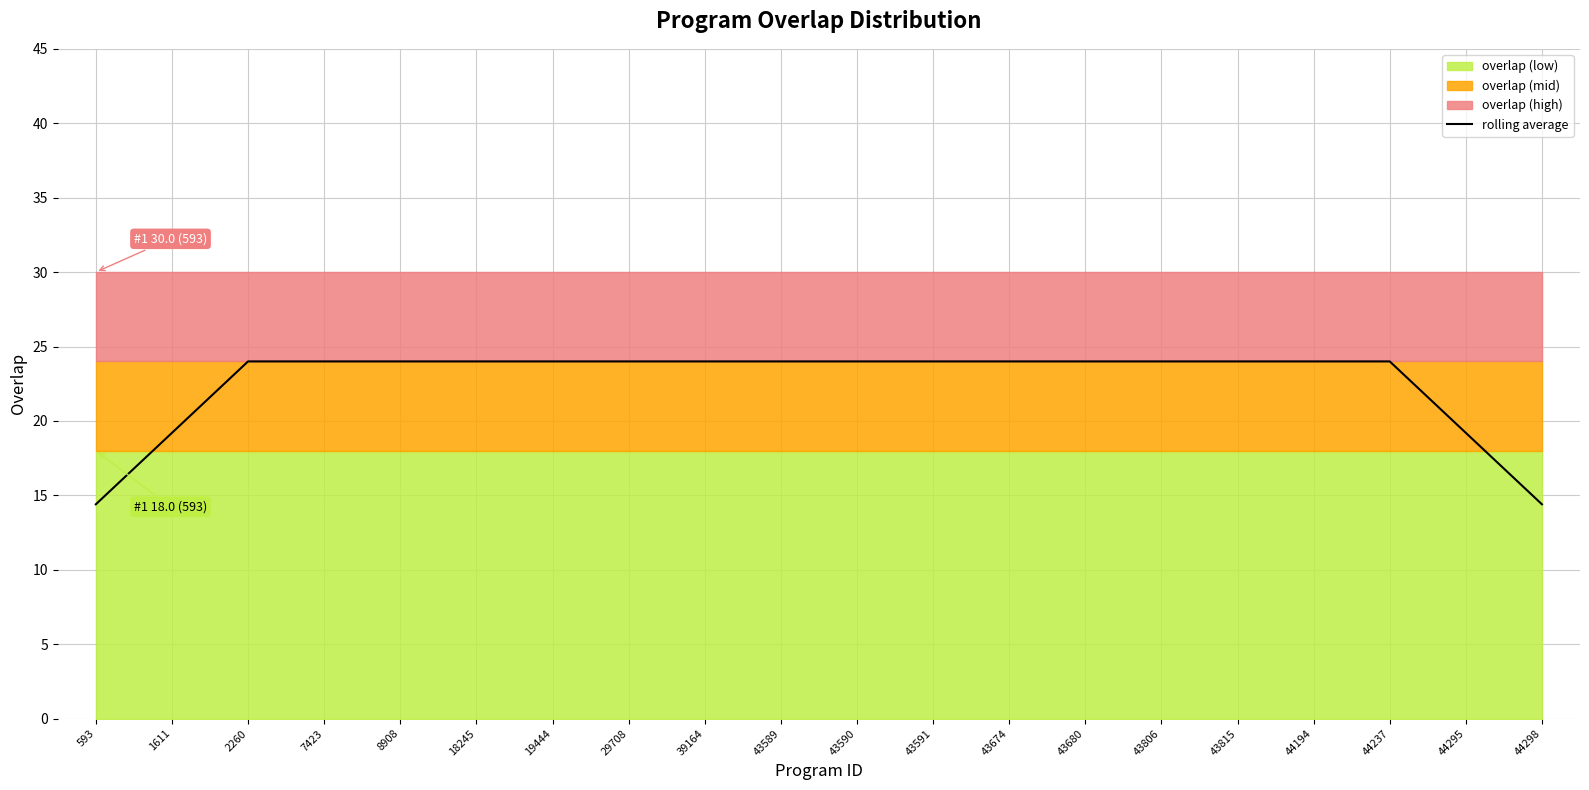

Reading left to right, what are all the values shown in this chart?

14.4	19.2	24.0	24.0	24.0	24.0	24.0	24.0	24.0	24.0	24.0	24.0	24.0	24.0	24.0	24.0	24.0	24.0	19.2	14.4